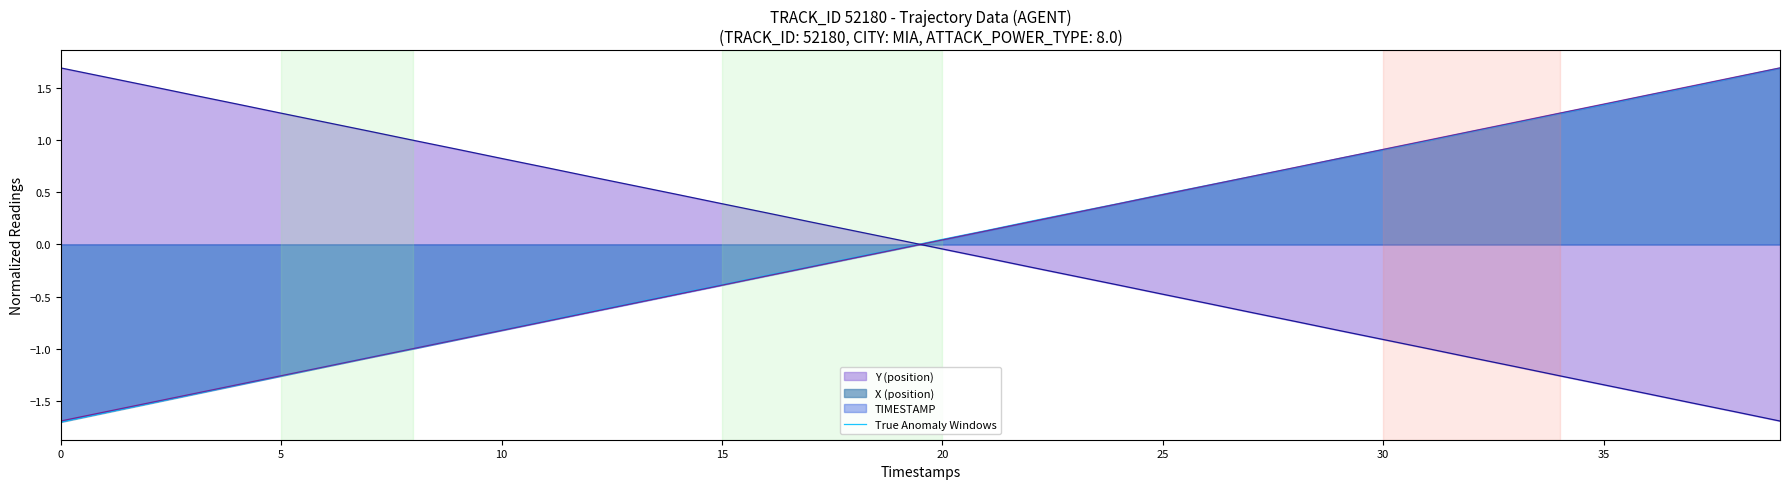

How many values in the Y_line series exceed 0?

20